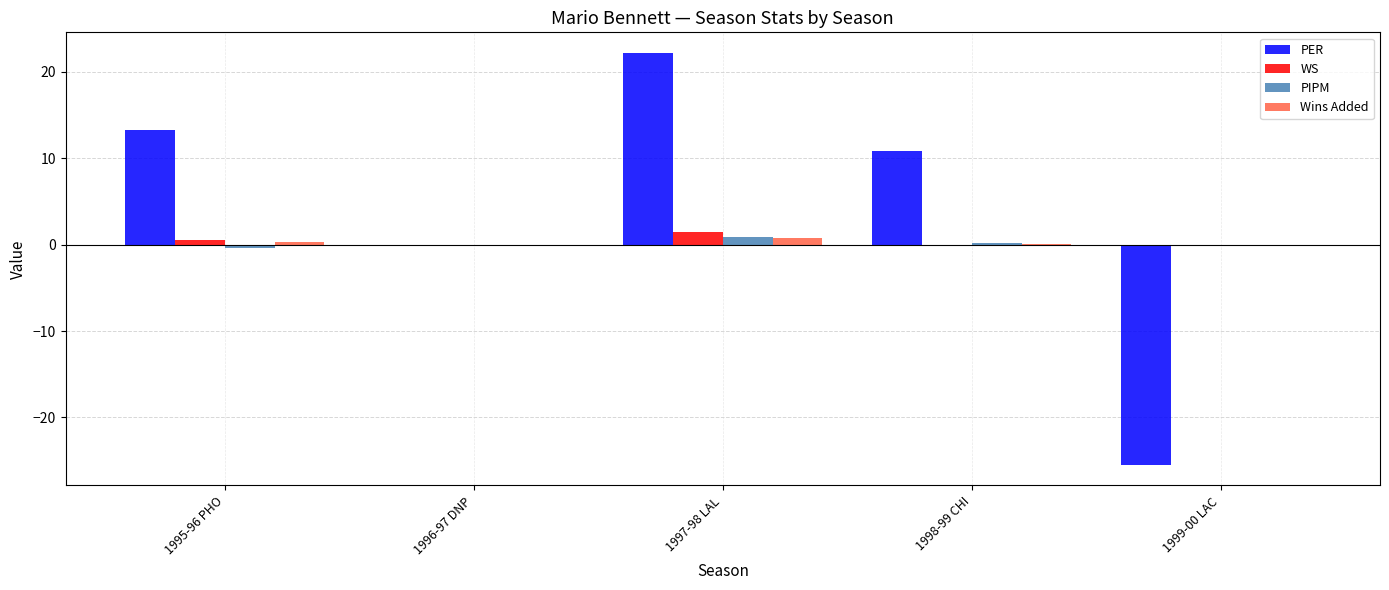

Are the bars horizontal?

No